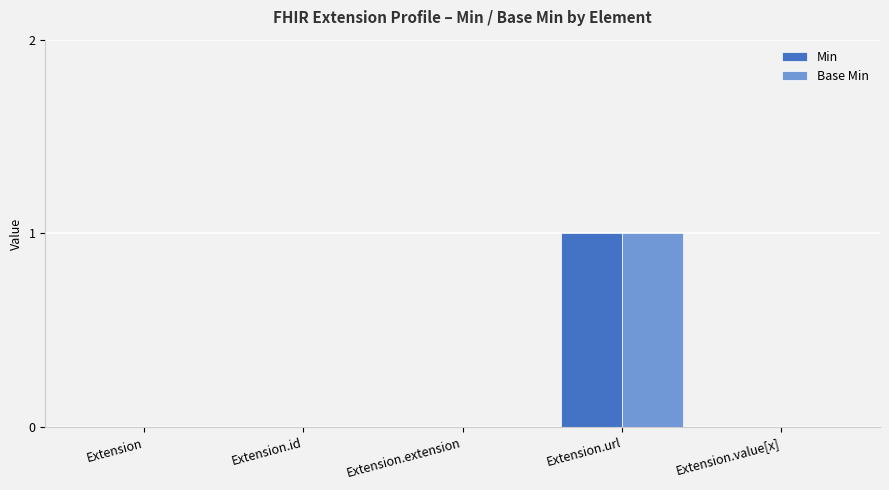

At which label does Base Min reach its peak?

Extension.url